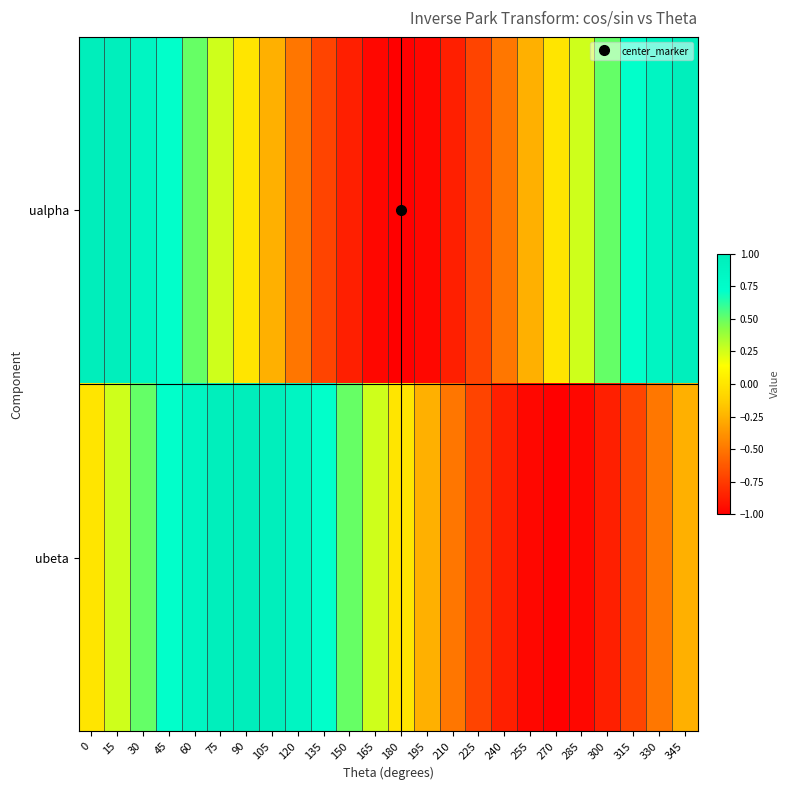

Rank the series by their average value, from highest to lowest.

ualpha, ubeta